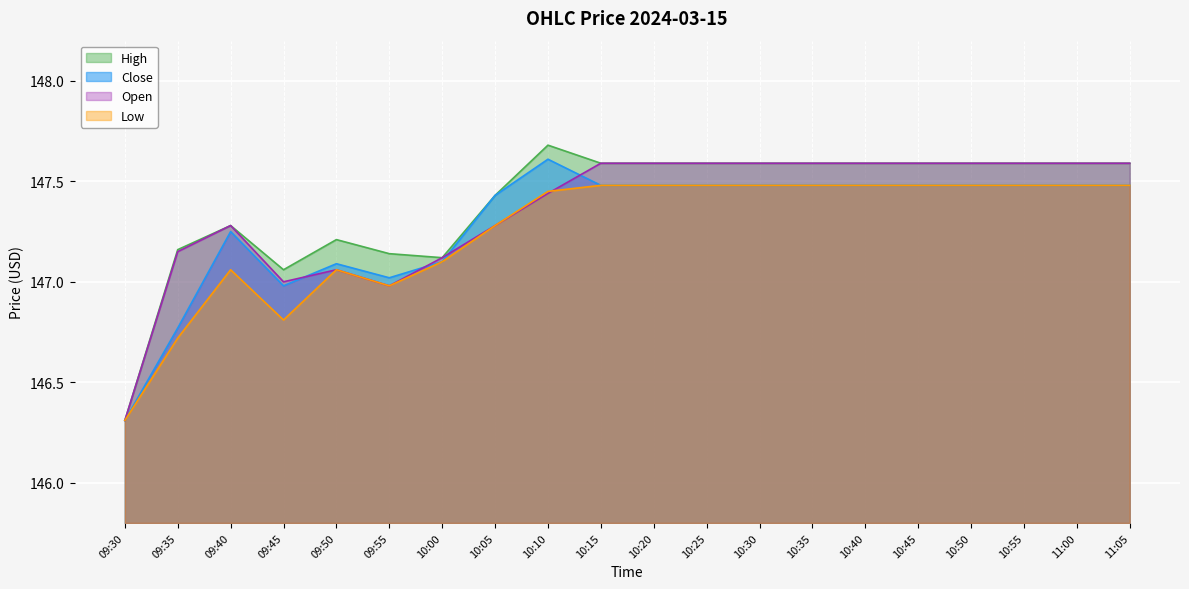

What is the label of the 8th point from the right?

10:30